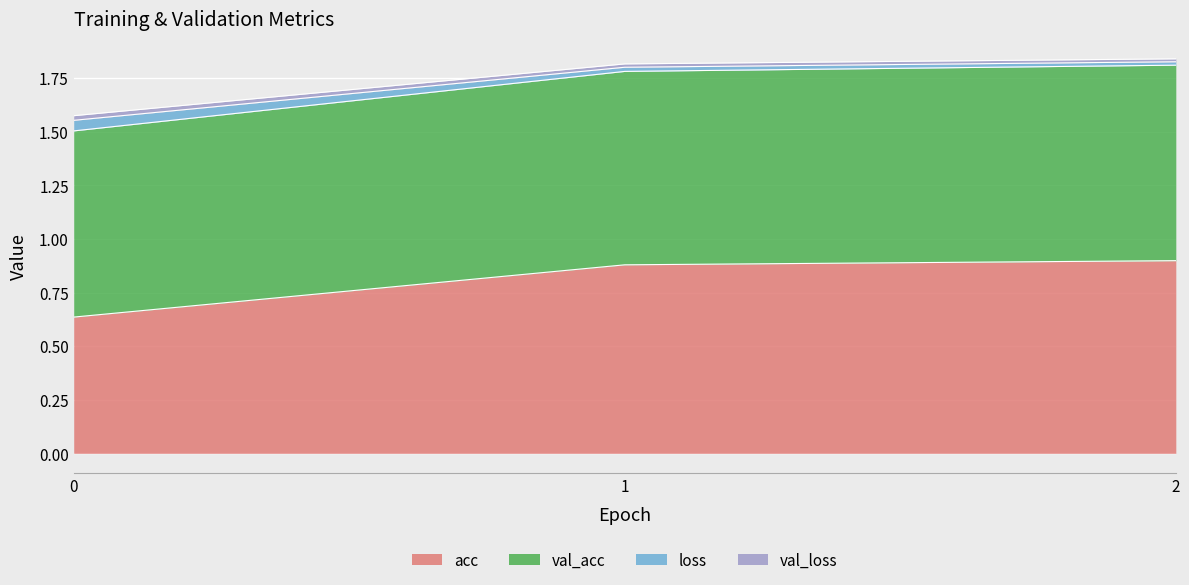

Is it true that acc equals 0.2 at 1?

False